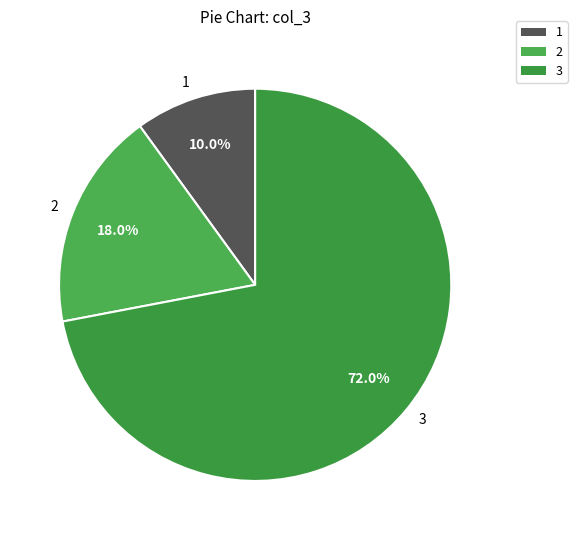

To the nearest percent, what is the difference between the largest and smallest slice percentages?

62%